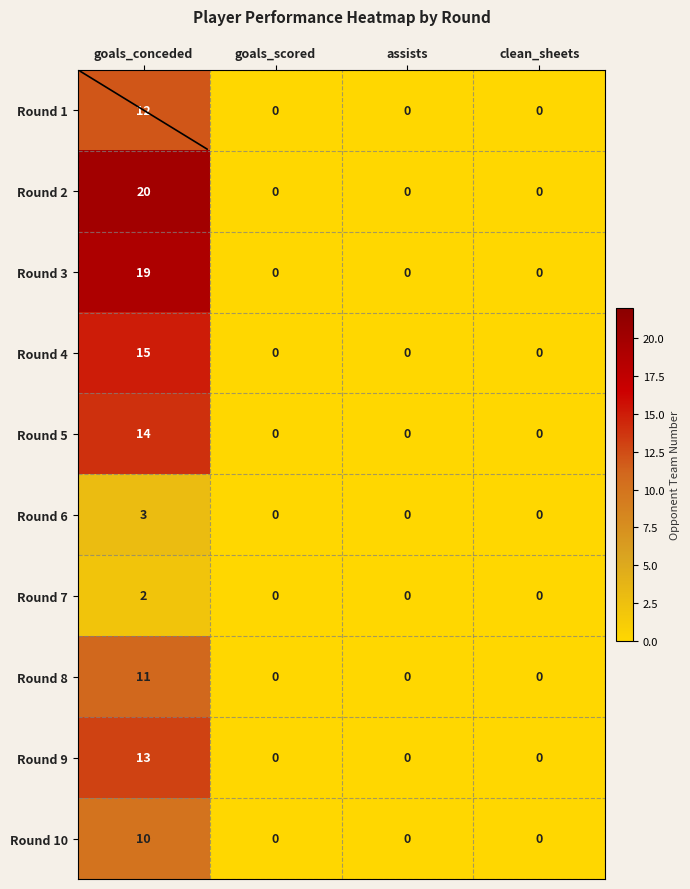

How many data points does each series have?

4